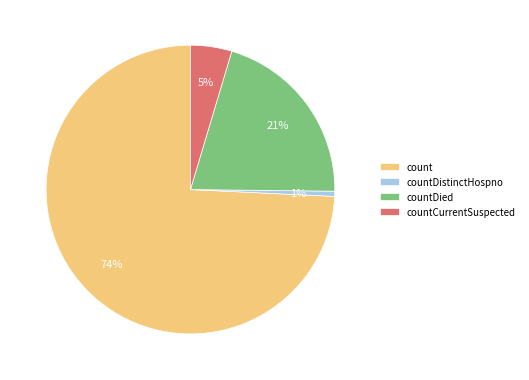

The count slice represents 74% of the pie. True or false?

True